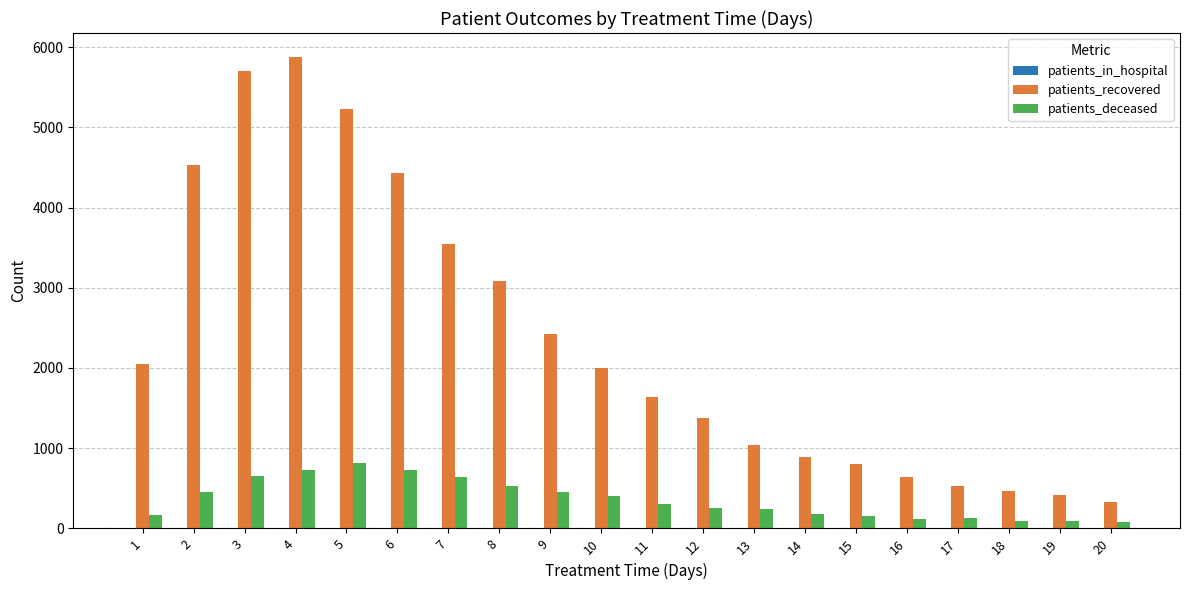

How many data points does each series have?

20